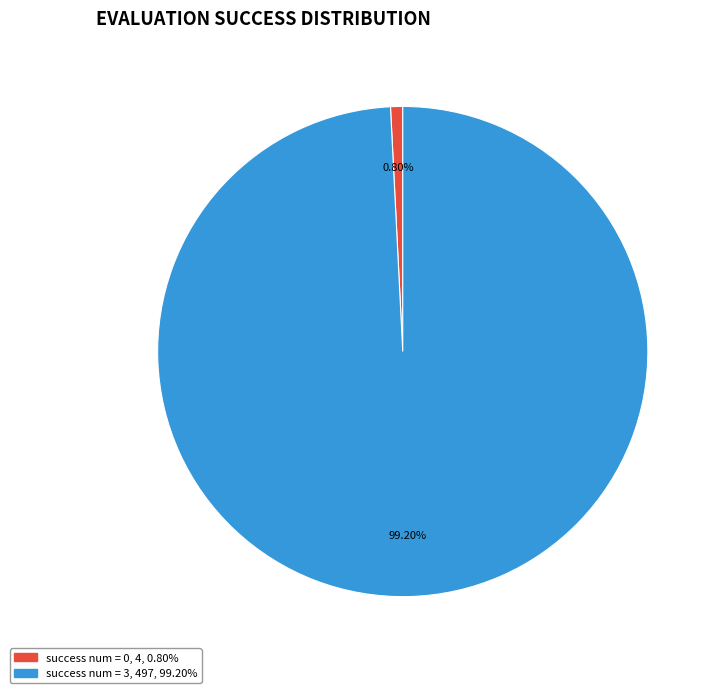

Is there any slice that represents more than half of the pie?

Yes